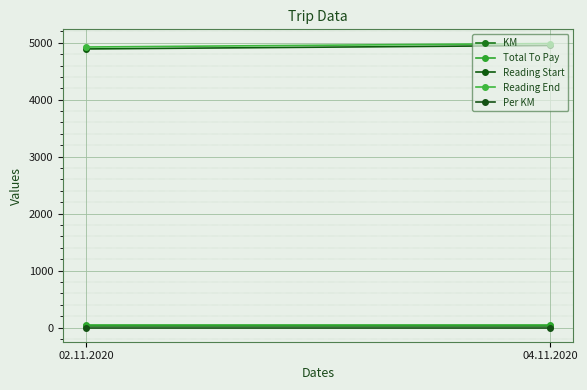

At which category is the sum across all series the highest?

04.11.2020